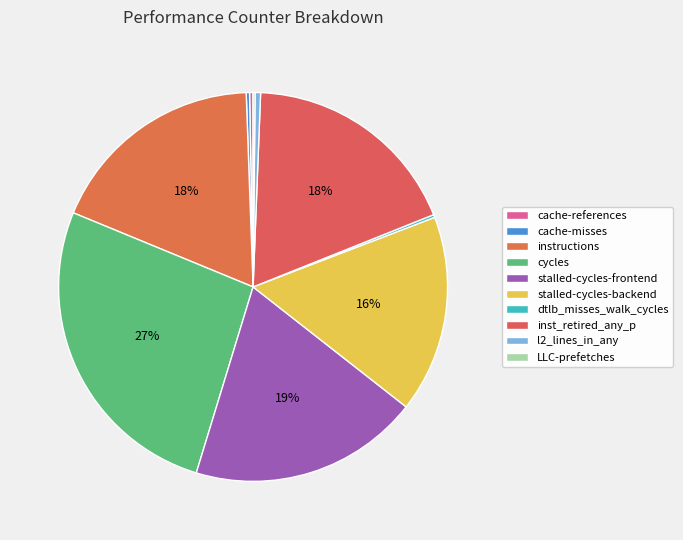

What is the total percentage of stalled-cycles-backend and dtlb_misses_walk_cycles?

16.6%